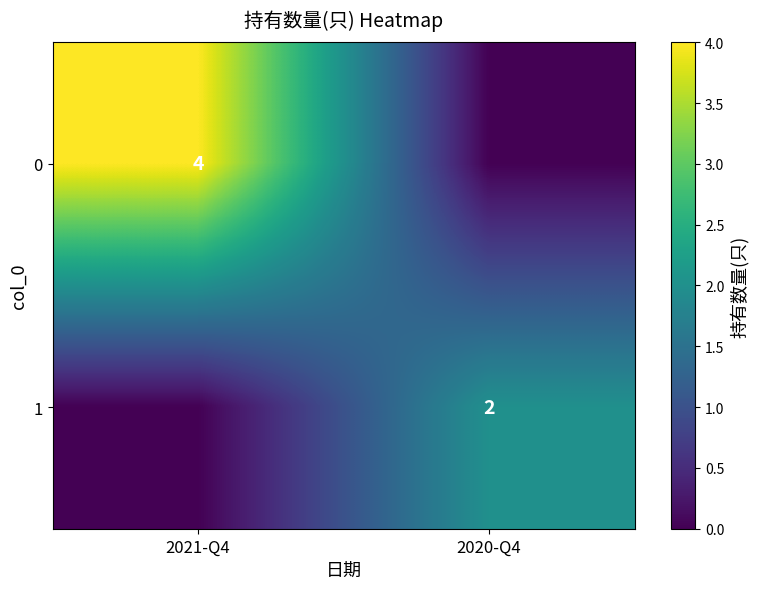

The value of 0 at 2021-Q4 is 4. True or false?

True